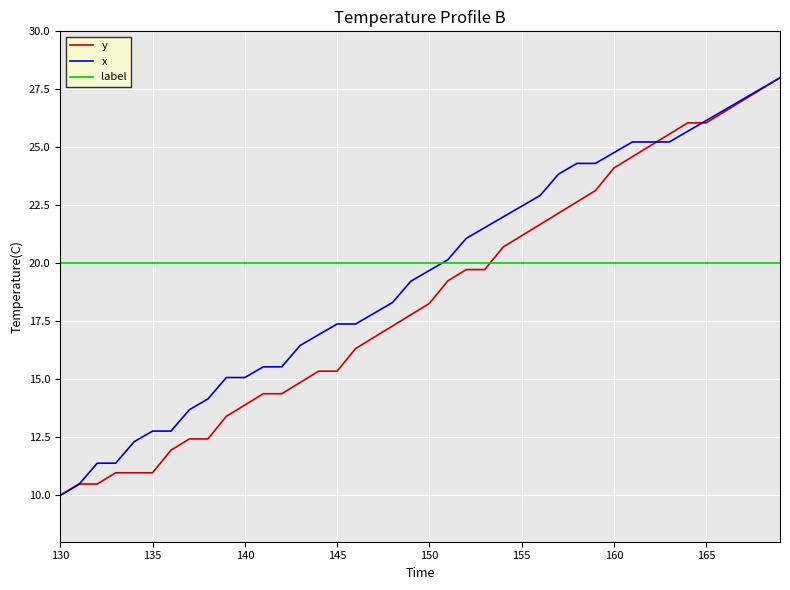

What is the smallest value displayed?

10.0